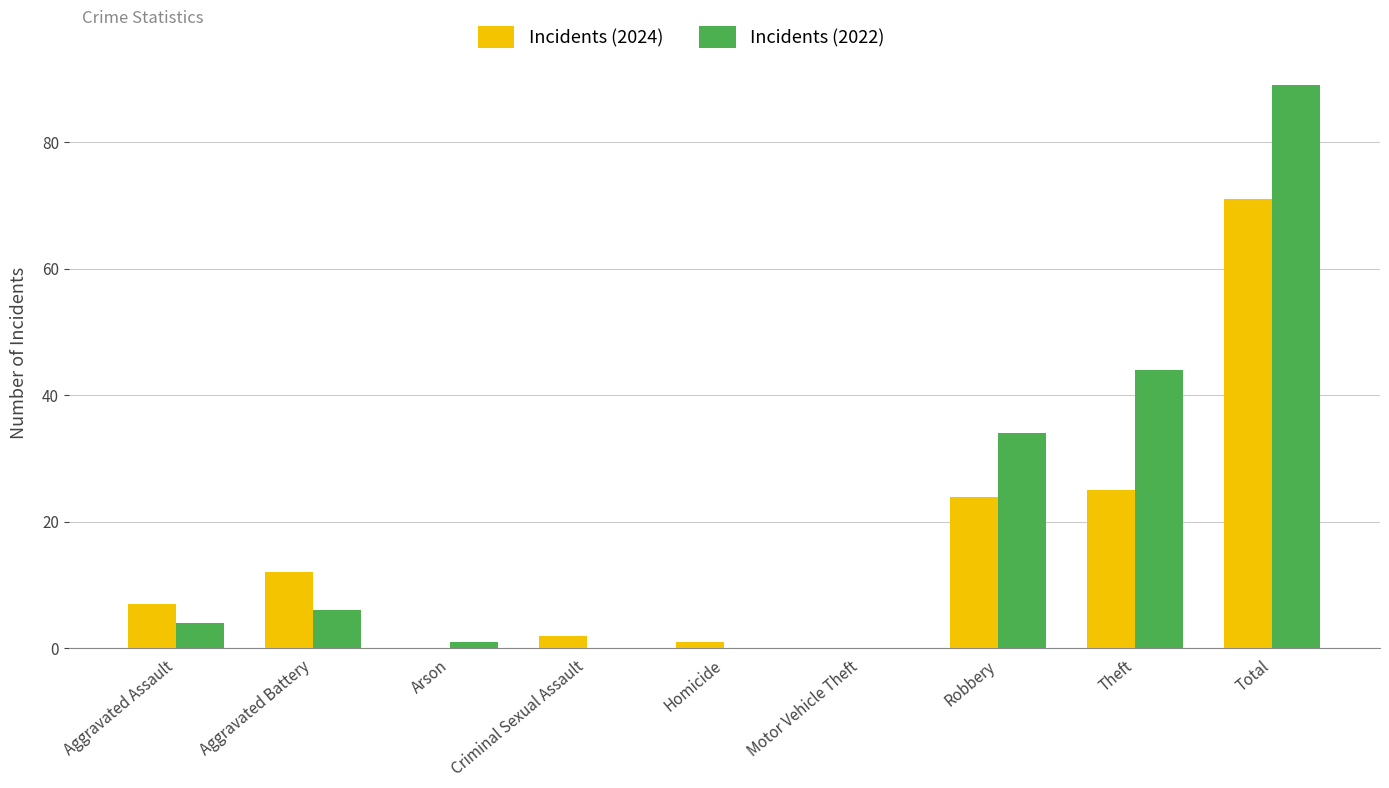

True or false: Incidents (2022) has a value of 0 at Motor Vehicle Theft.

True